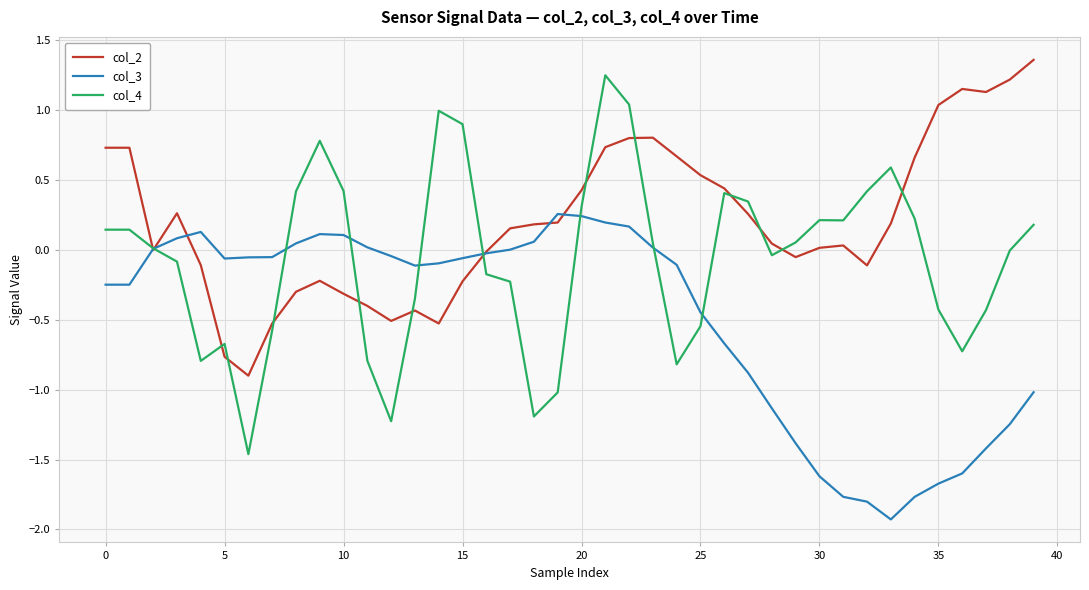

Which series has the largest total across all categories?

col_2